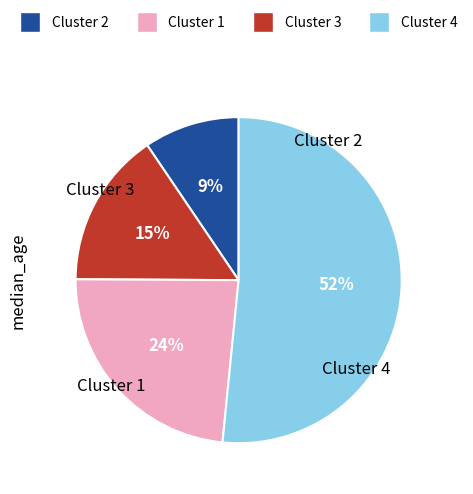

To the nearest percent, what is the average slice percentage?

25%